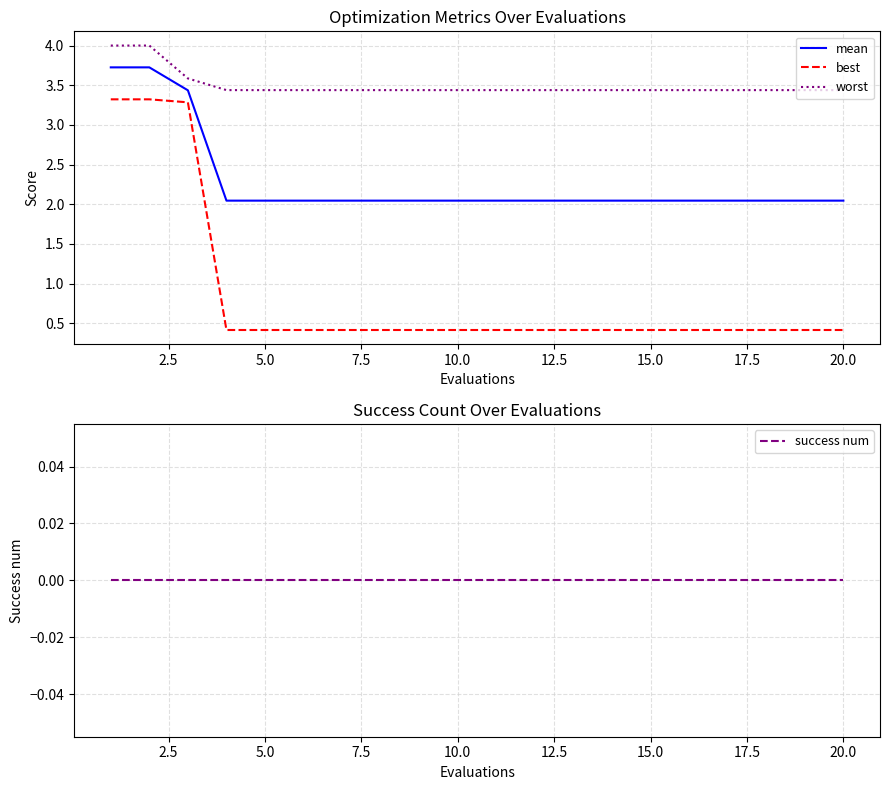

True or false: best and mean cross at least once.

False